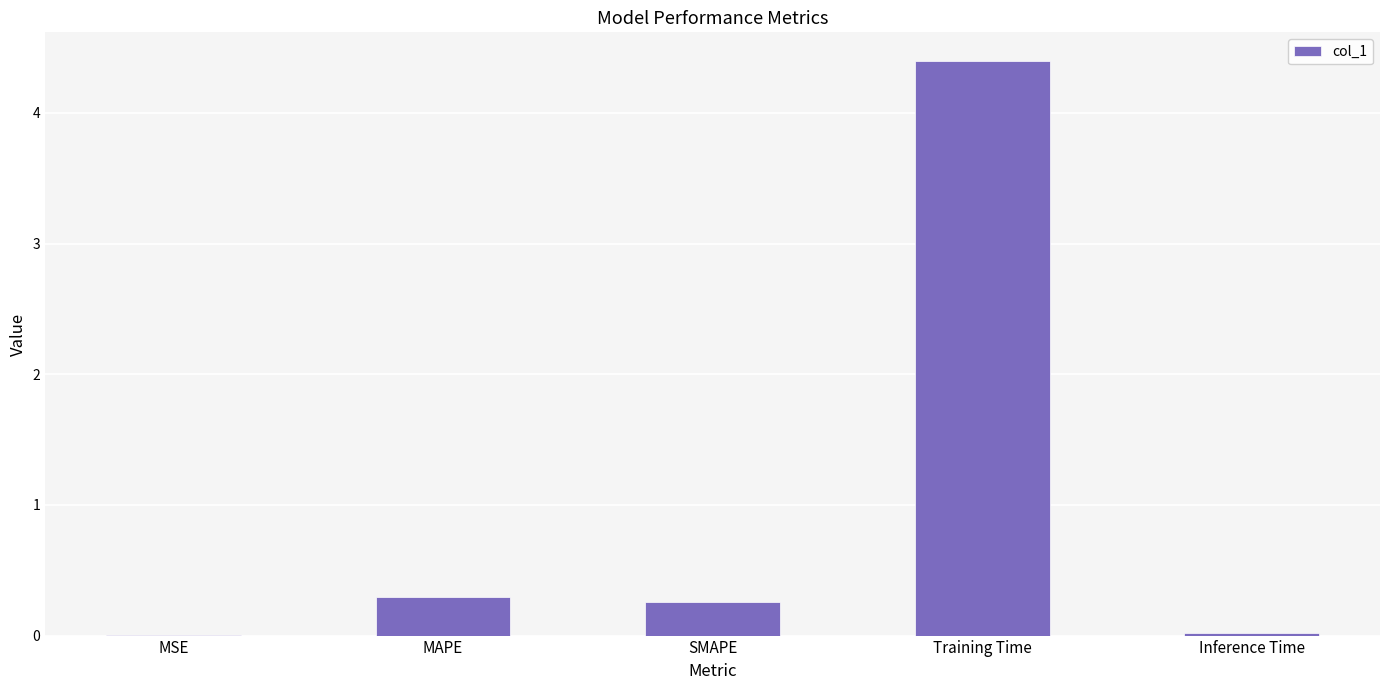

What is the greatest value displayed?

4.4